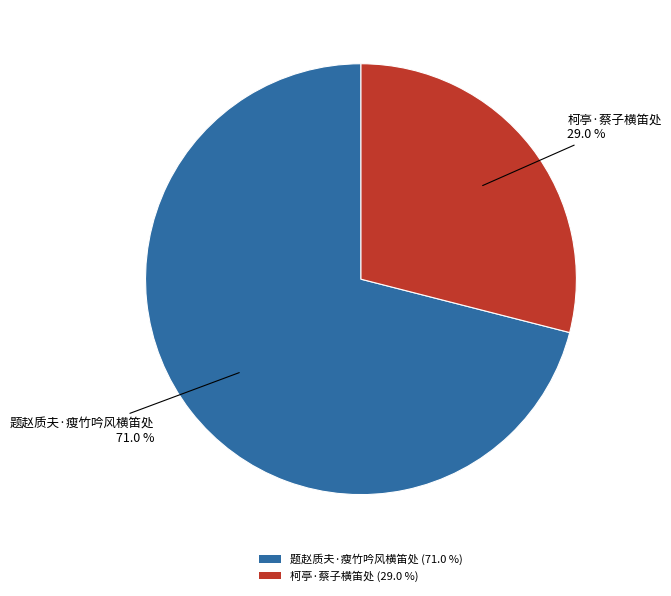

Which category has the smallest portion of the pie?

柯亭·蔡子横笛处